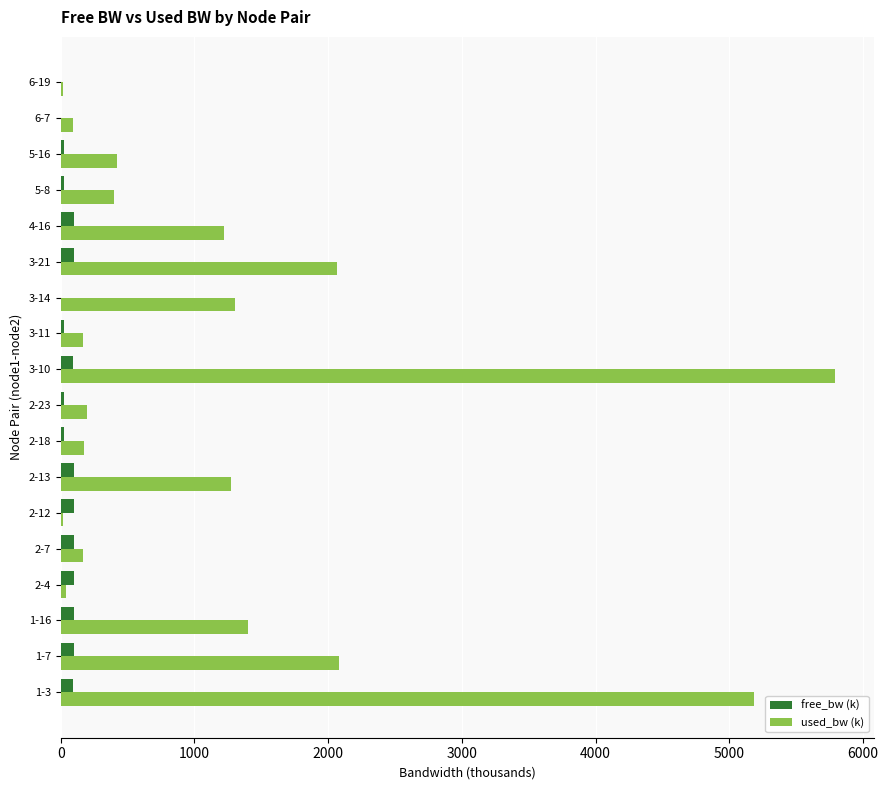

At which category is the sum across all series the highest?

3-10